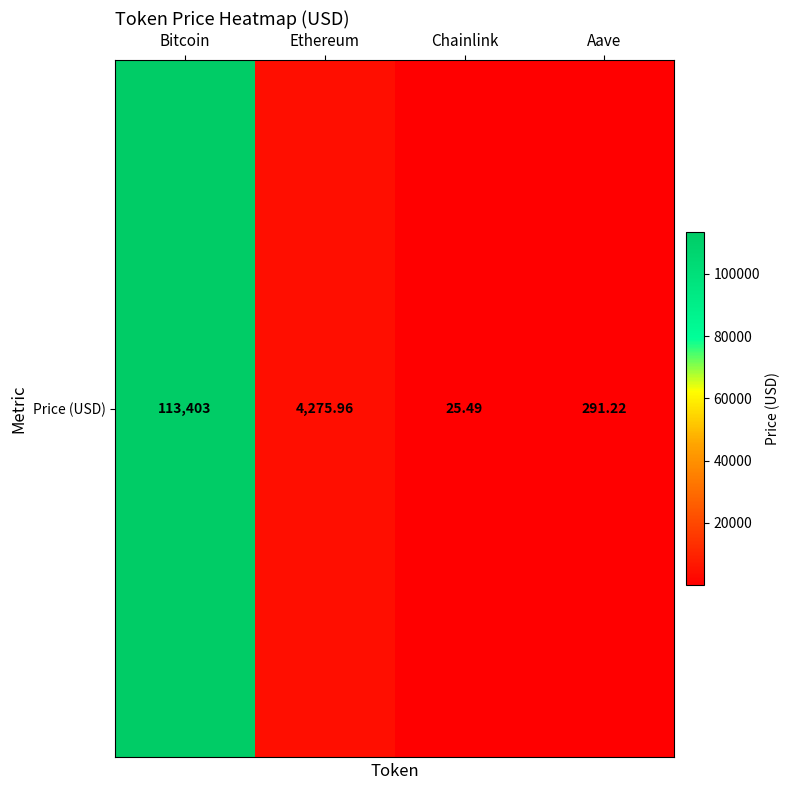

Which has a higher value, Aave or Chainlink?

Aave